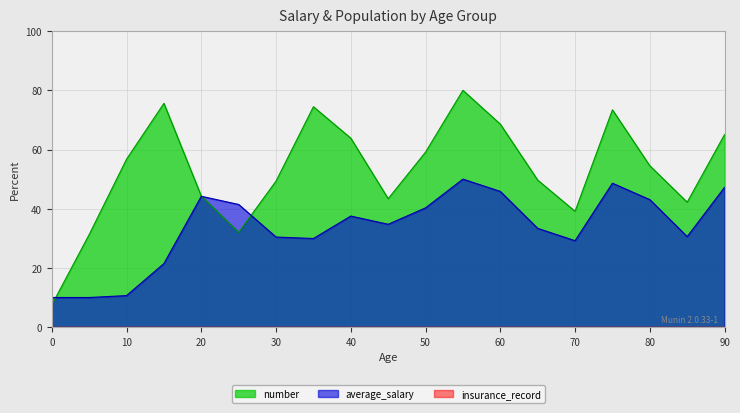

How many lines are shown in the chart?

3